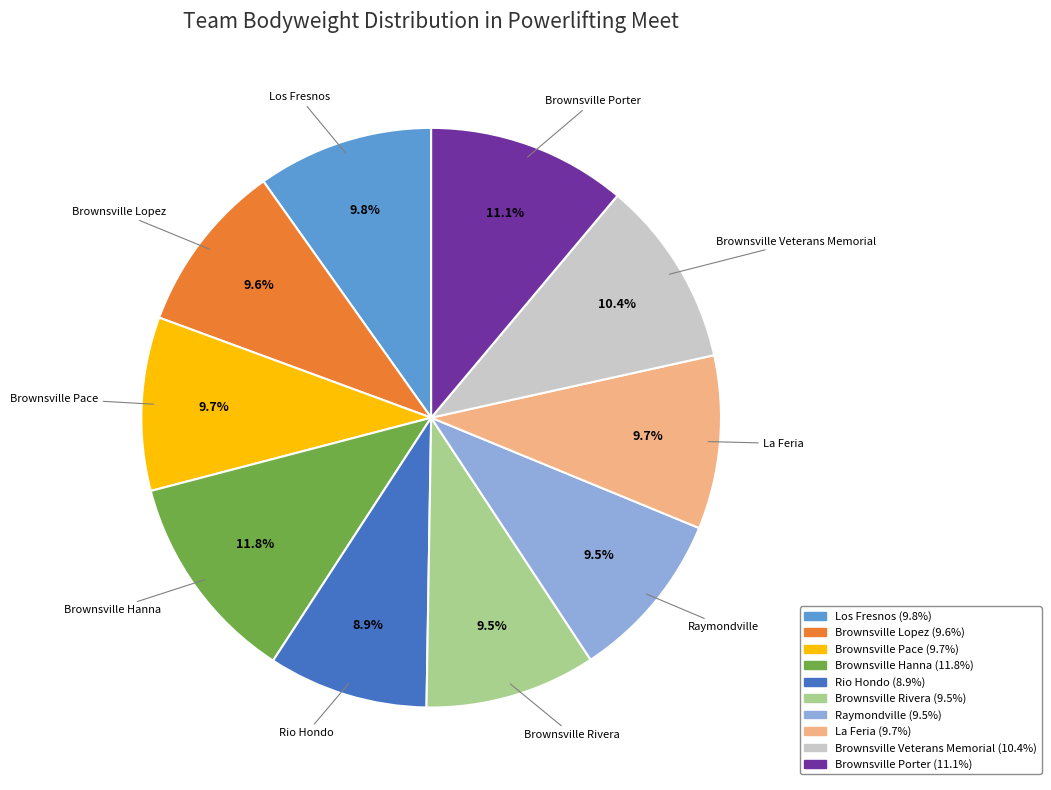

To the nearest percent, what is the difference between the largest and smallest slice percentages?

3%